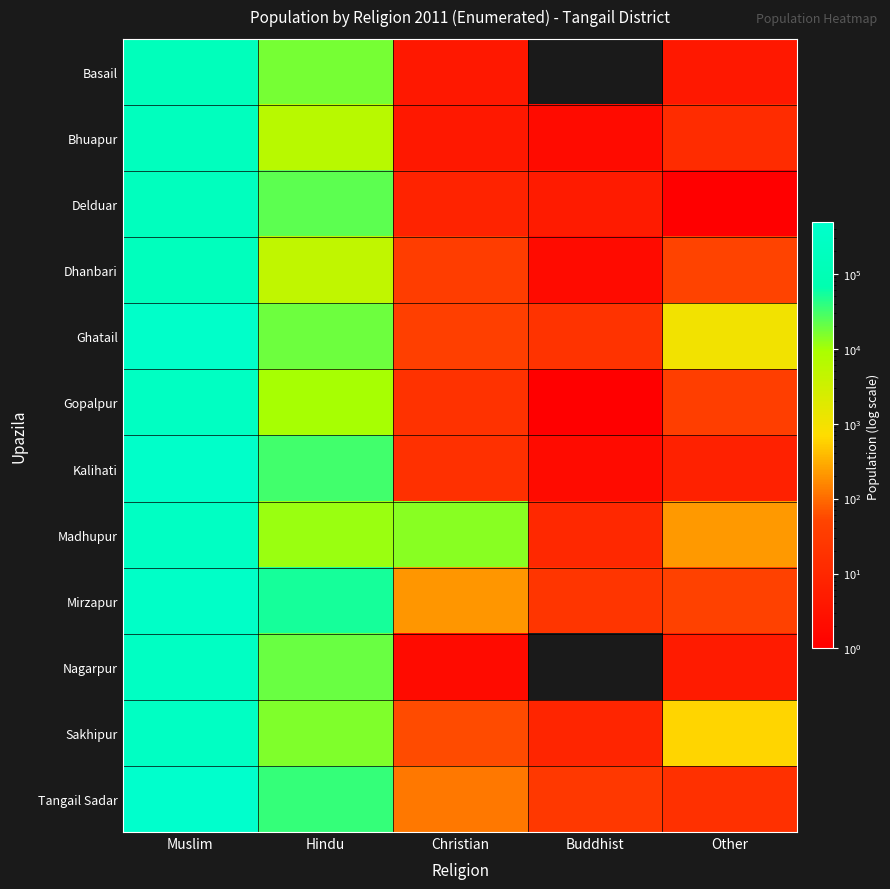

Reading left to right, extract all data points from this chart.

Basail: Muslim=143135	Hindu=16727	Christian=4	Buddhist=0	Other=4
Bhuapur: Muslim=183748	Hindu=6146	Christian=4	Buddhist=2	Other=13
Delduar: Muslim=183990	Hindu=23274	Christian=8	Buddhist=5	Other=1
Dhanbari: Muslim=171319	Hindu=4663	Christian=35	Buddhist=2	Other=49
Ghatail: Muslim=397992	Hindu=18883	Christian=38	Buddhist=20	Other=1006
Gopalpur: Muslim=242600	Hindu=9674	Christian=19	Buddhist=1	Other=37
Kalihati: Muslim=378730	Hindu=31537	Christian=17	Buddhist=2	Other=7
Madhupur: Muslim=271352	Hindu=11546	Christian=13600	Buddhist=11	Other=220
Mirzapur: Muslim=355636	Hindu=51867	Christian=211	Buddhist=22	Other=45
Nagarpur: Muslim=268720	Hindu=19365	Christian=2	Buddhist=0	Other=5
Sakhipur: Muslim=261398	Hindu=15598	Christian=59	Buddhist=9	Other=621
Tangail Sadar: Muslim=483976	Hindu=36957	Christian=128	Buddhist=26	Other=17